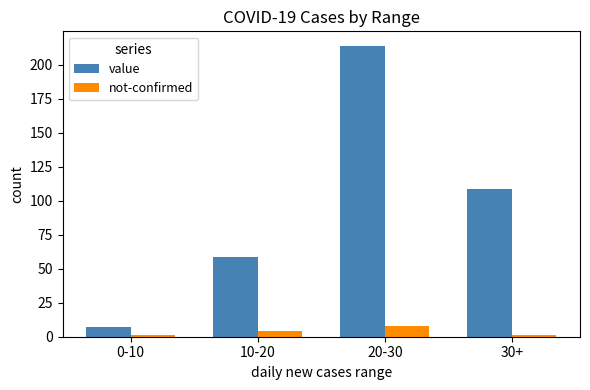

What position from the left is 0-10?

1